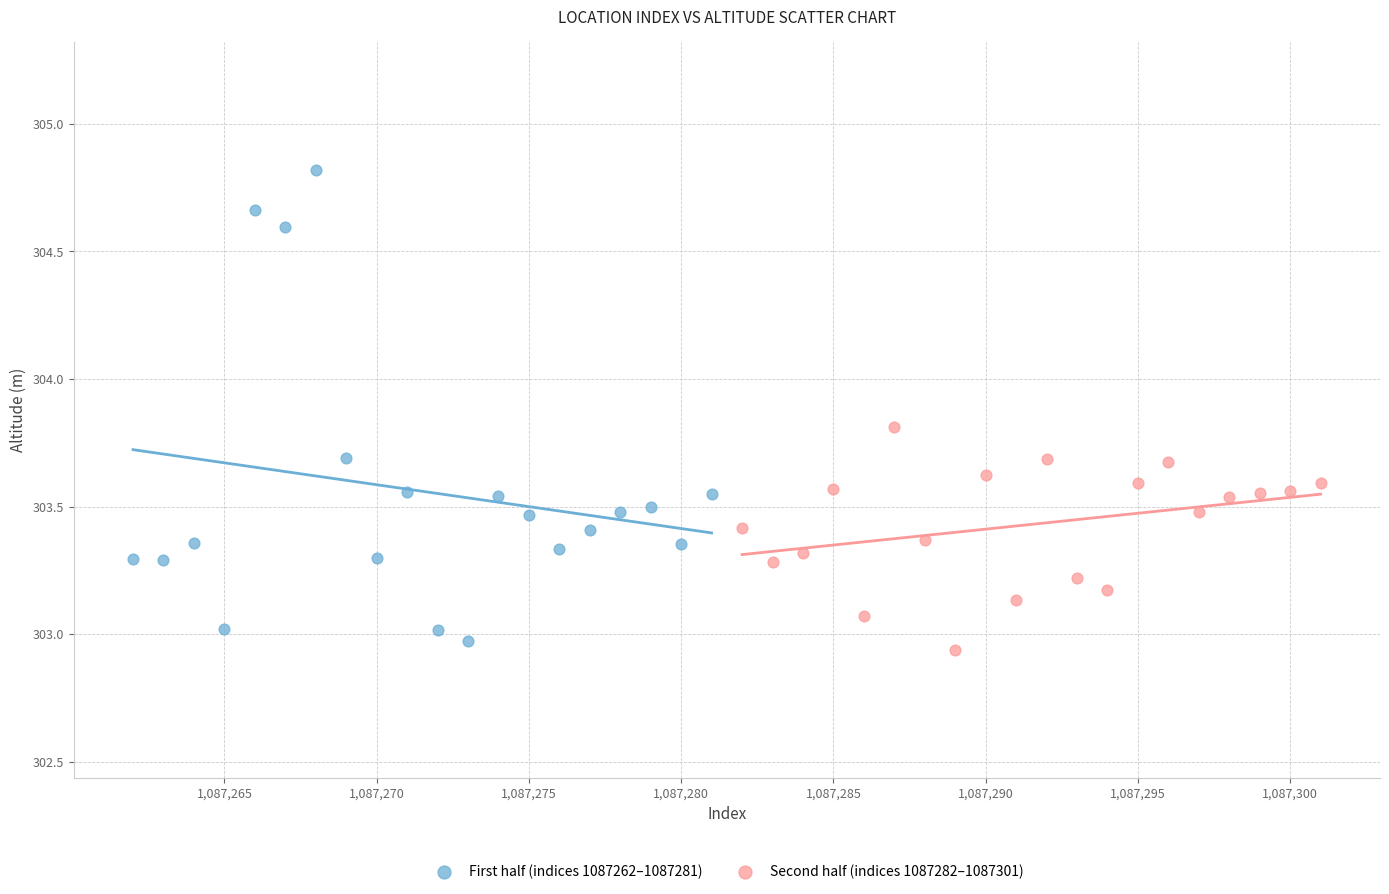

Which series contains the highest Y value?

First half (indices 1087262–1087281)